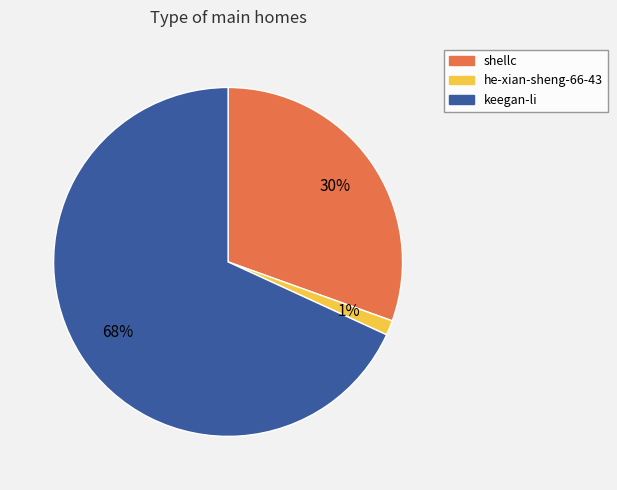

What percentage is the he-xian-sheng-66-43 slice, to the nearest percent?

1%